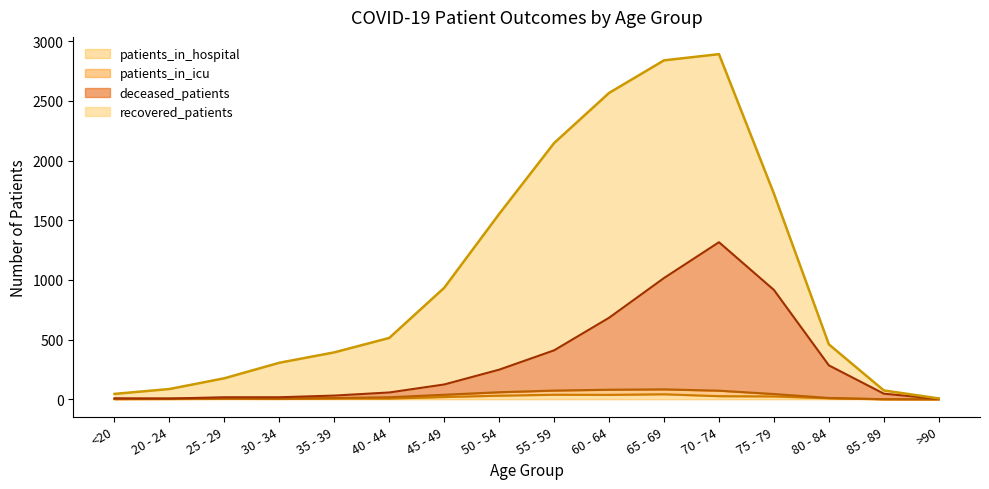

True or false: patients_in_hospital has a value of 8 at 80 - 84.

True